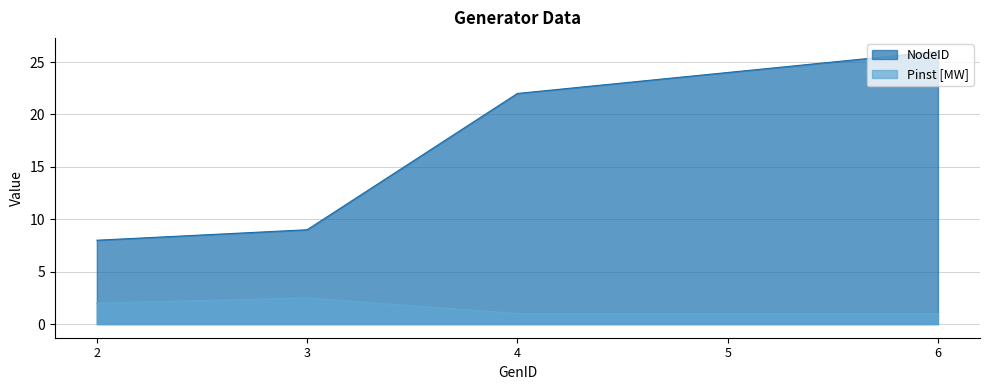

Which series has the largest total across all categories?

NodeID